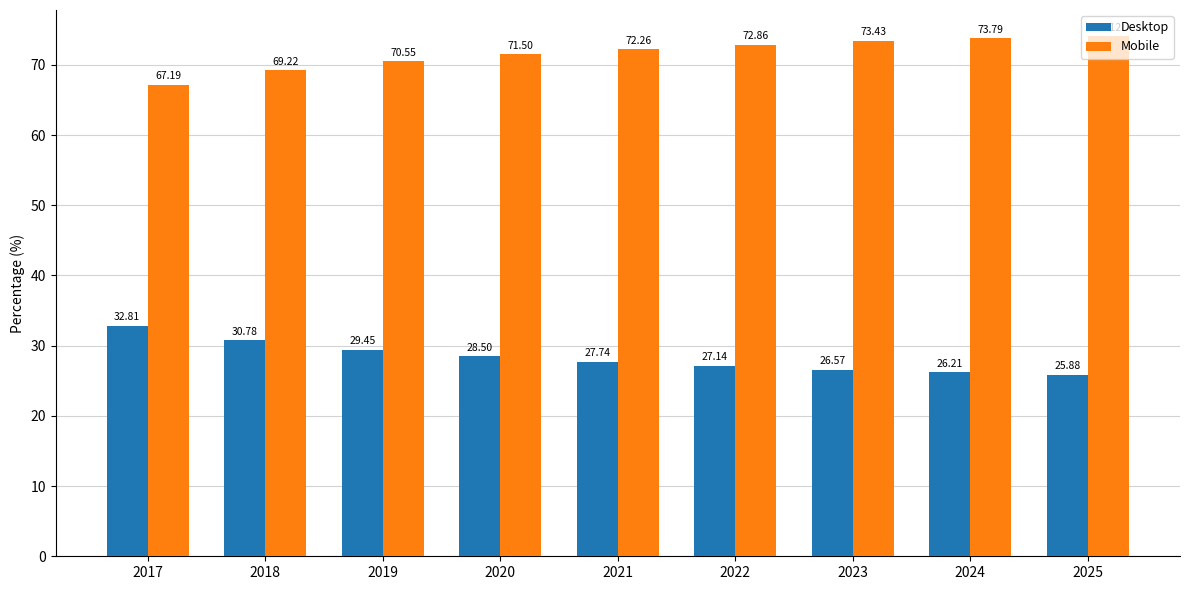

What is the sum of all Mobile values?

644.9